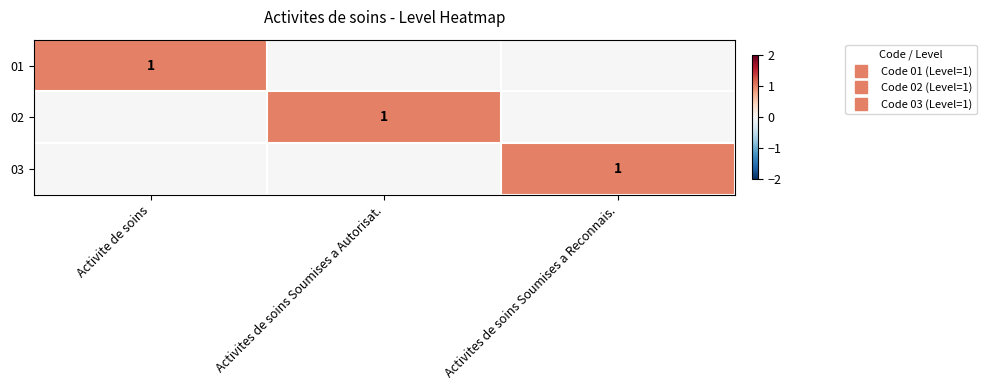

Which label corresponds to the smallest value in the chart?

Activites de soins Soumises a Autorisat.